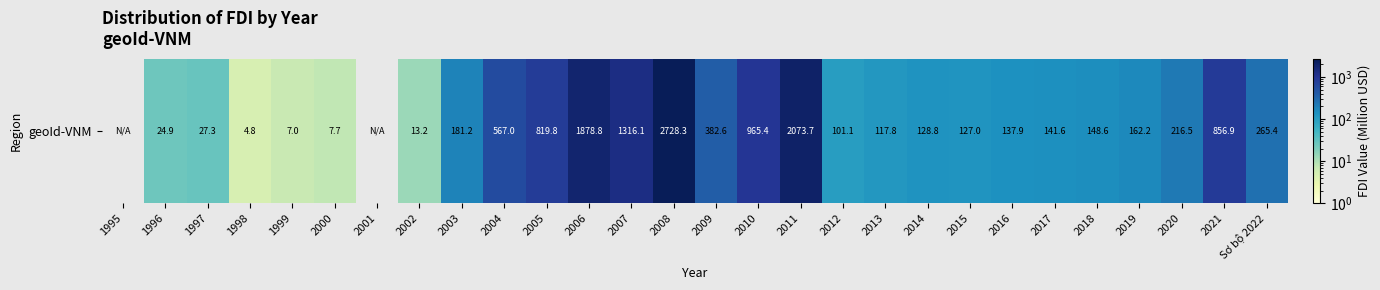

Reading left to right, transcribe all the data shown in this chart.

1995=0.0	1996=24.9	1997=27.3	1998=4.8	1999=7.0	2000=7.7	2001=0.0	2002=13.2	2003=181.2	2004=567.0	2005=819.8	2006=1878.8	2007=1316.1	2008=2728.3	2009=382.6	2010=965.4	2011=2073.7	2012=101.1	2013=117.8	2014=128.8	2015=127.0	2016=137.9	2017=141.6	2018=148.6	2019=162.2	2020=216.5	2021=856.9	Sơ bộ 2022=265.4